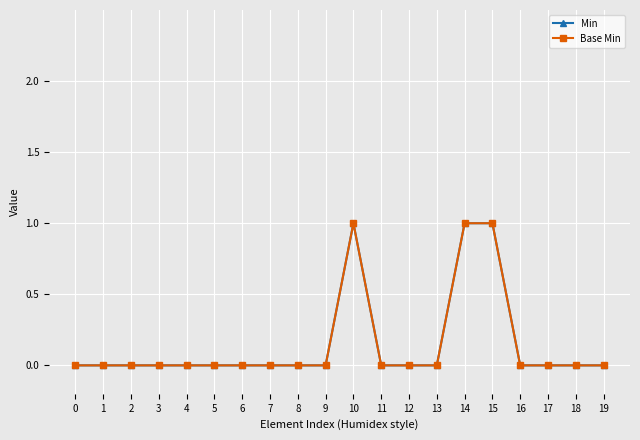

True or false: Base Min and Min cross at least once.

False